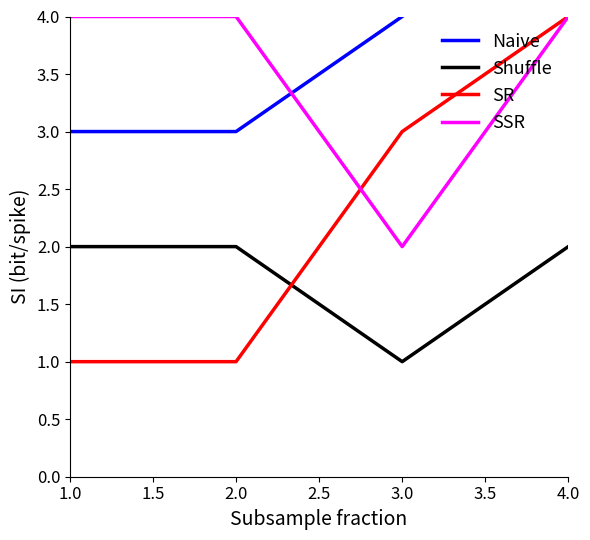

What is the label of the 4th point from the right?

1.0